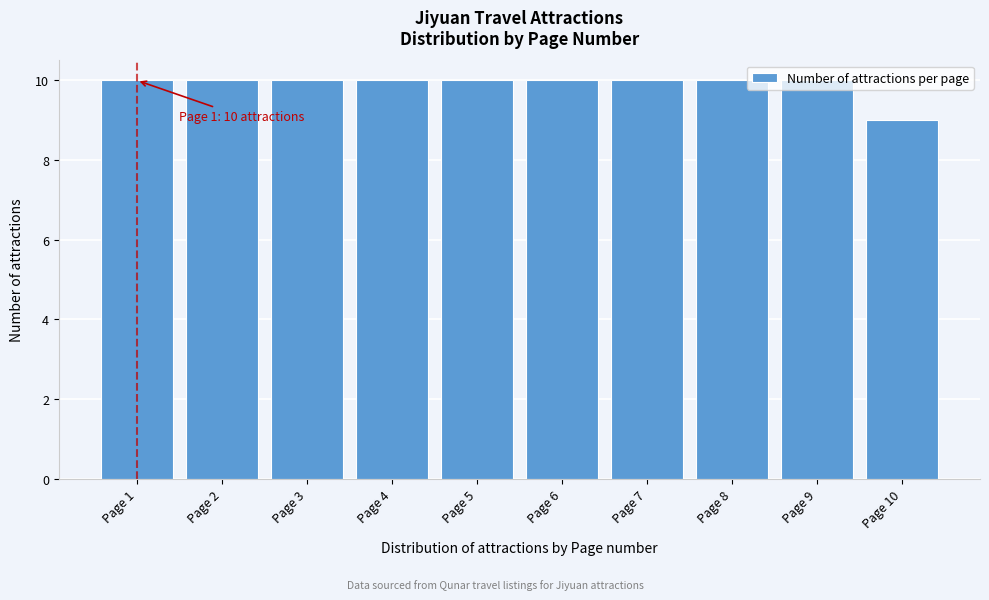

What is the ratio of the value at Page 10 to the value at Page 6?

0.9